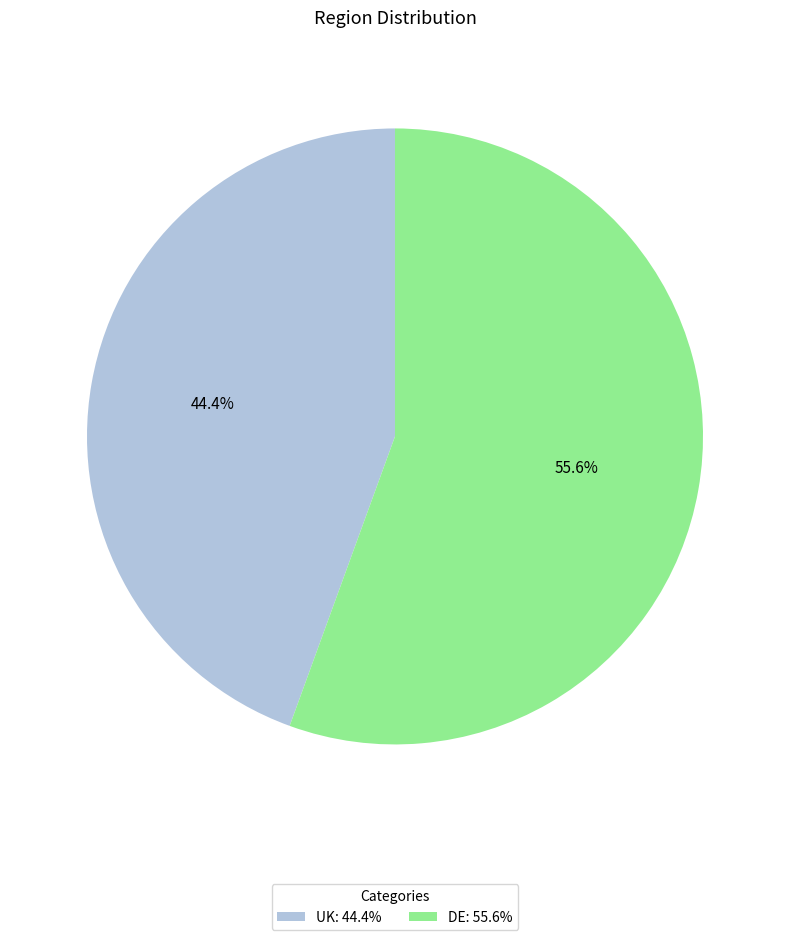

To the nearest percent, what is the average slice percentage?

50%